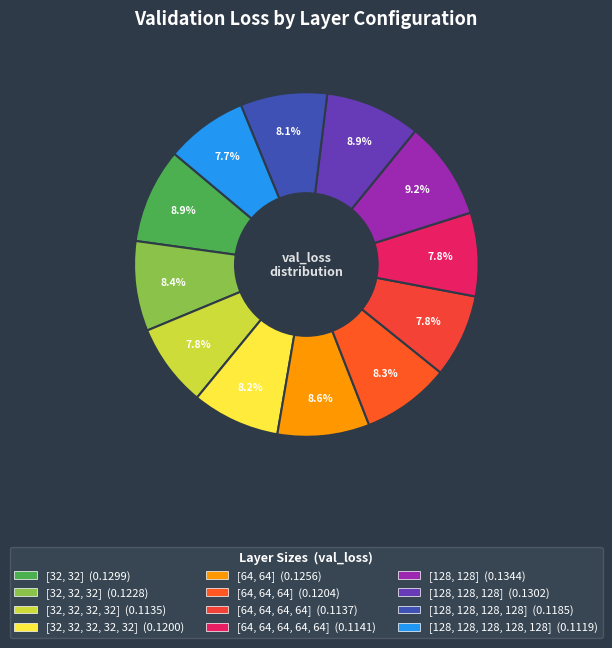

Count the number of slices in the pie.

12